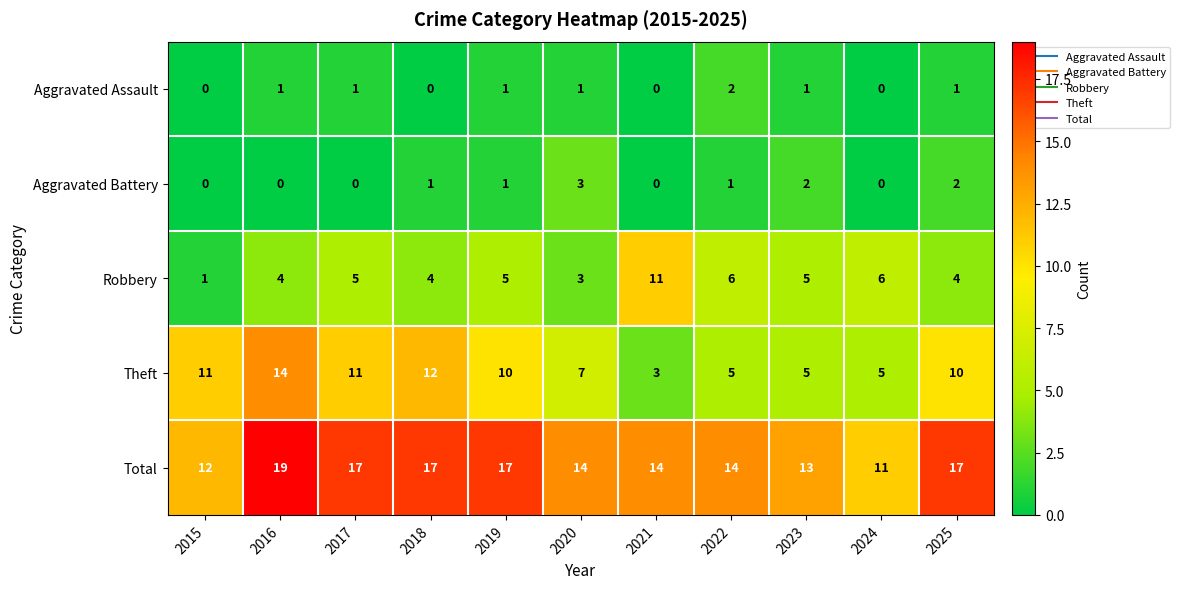

Is it true that Aggravated Battery equals 0 at 2017?

True